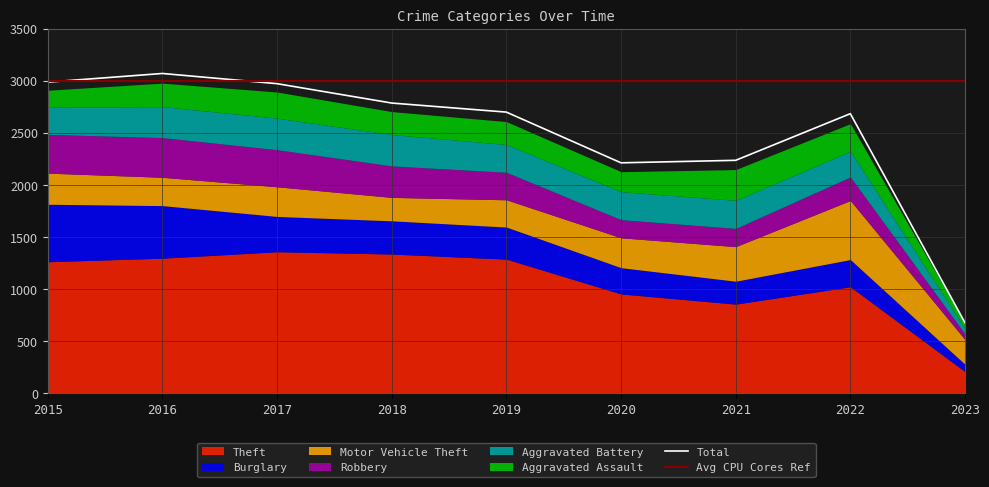

In Aggravated Battery, how many points are lower than both neighbors (excluding endpoints)?

1